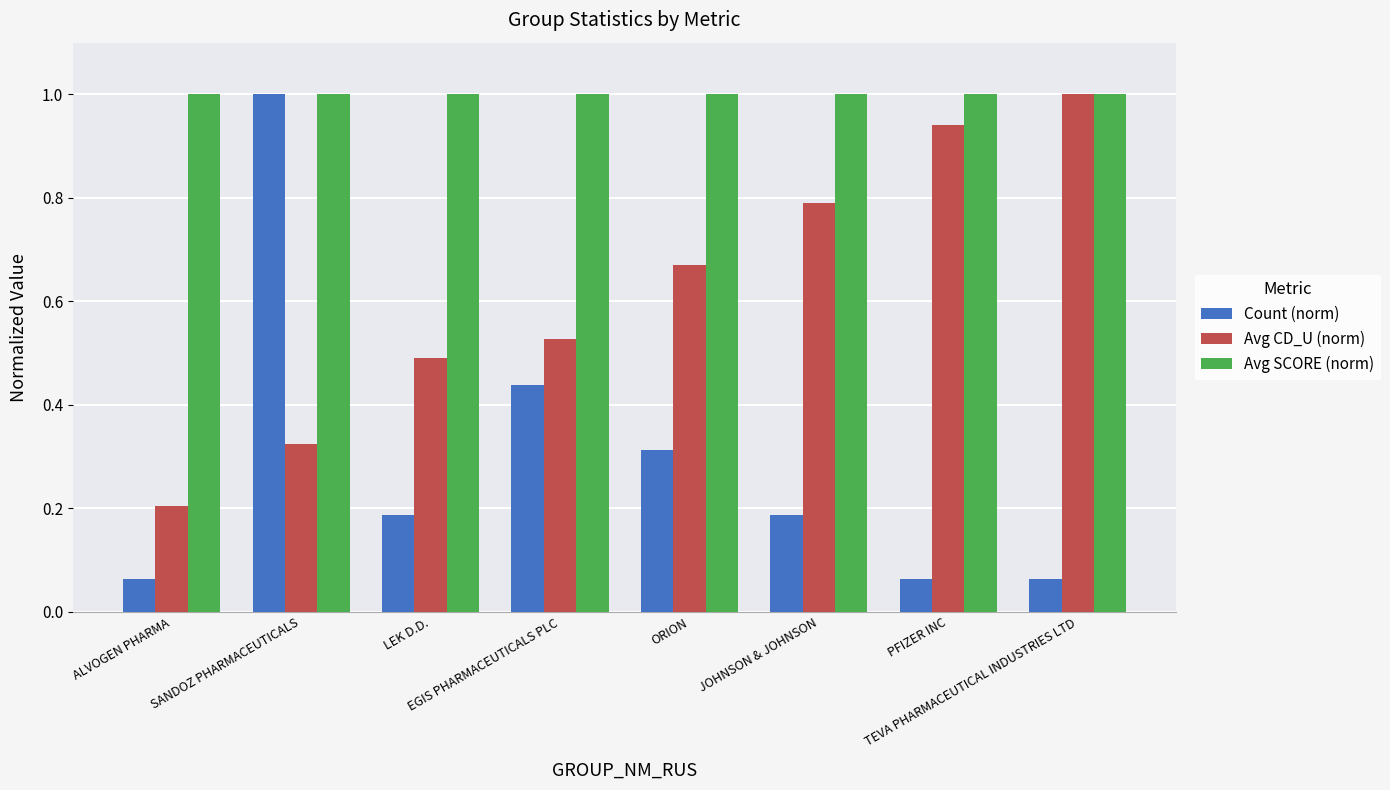

What is the highest value of the Avg CD_U (norm) series?

1.0